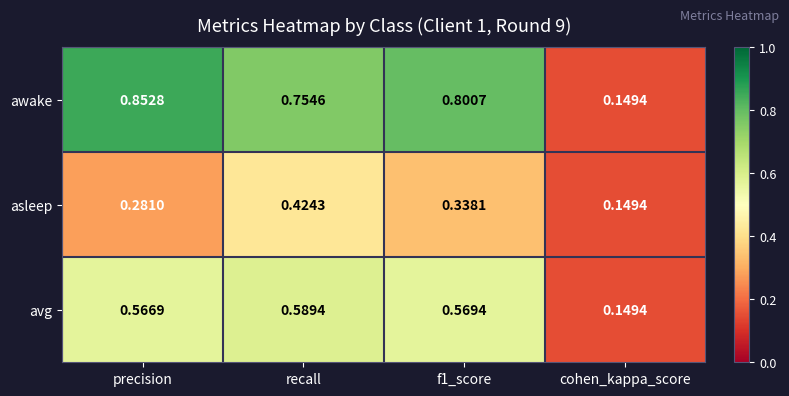

At how many categories does at least one series exceed 0?

4